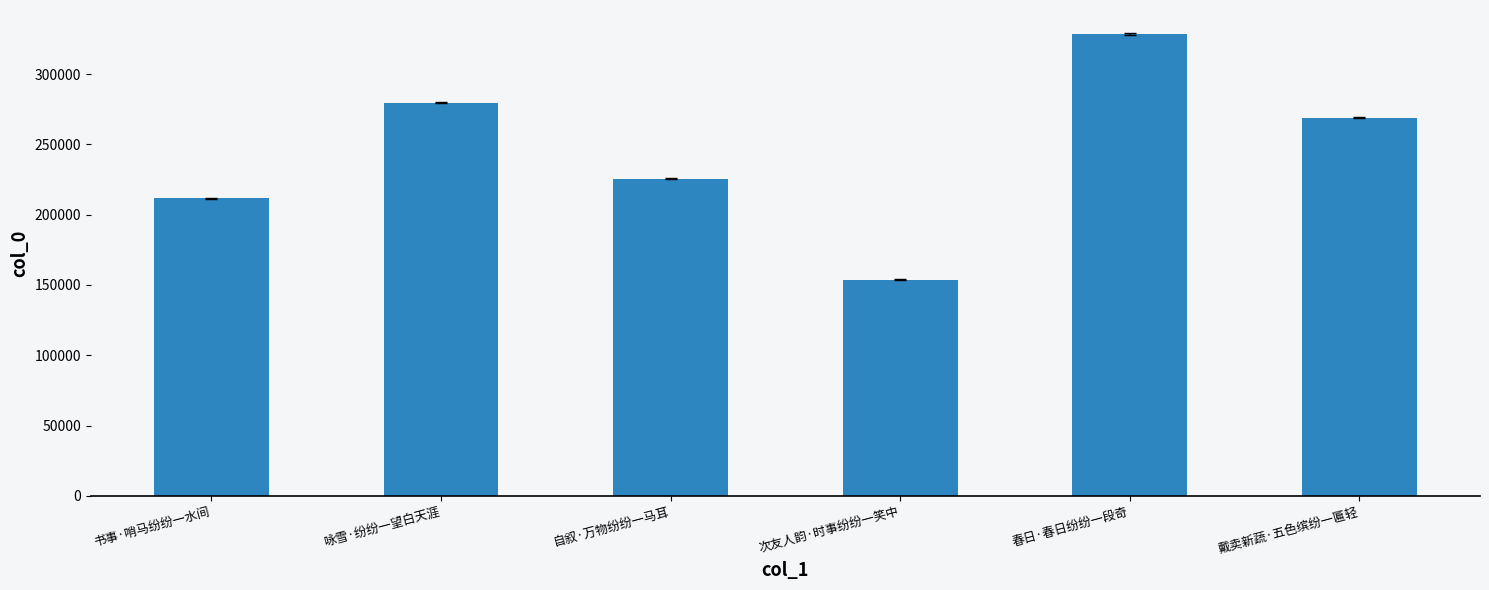

Reading right to left, extract all data points from this chart.

269179	328584	153786	225539	279793	211580